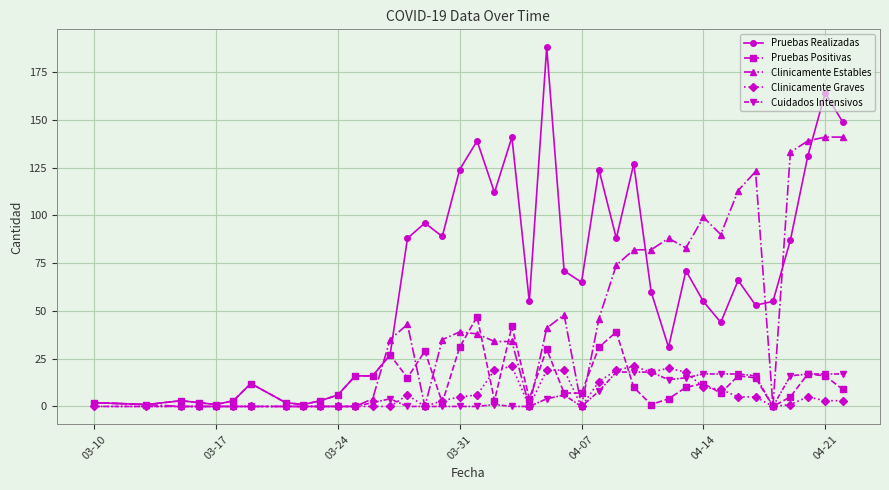

What is the maximum value for Pruebas Positivas?

47